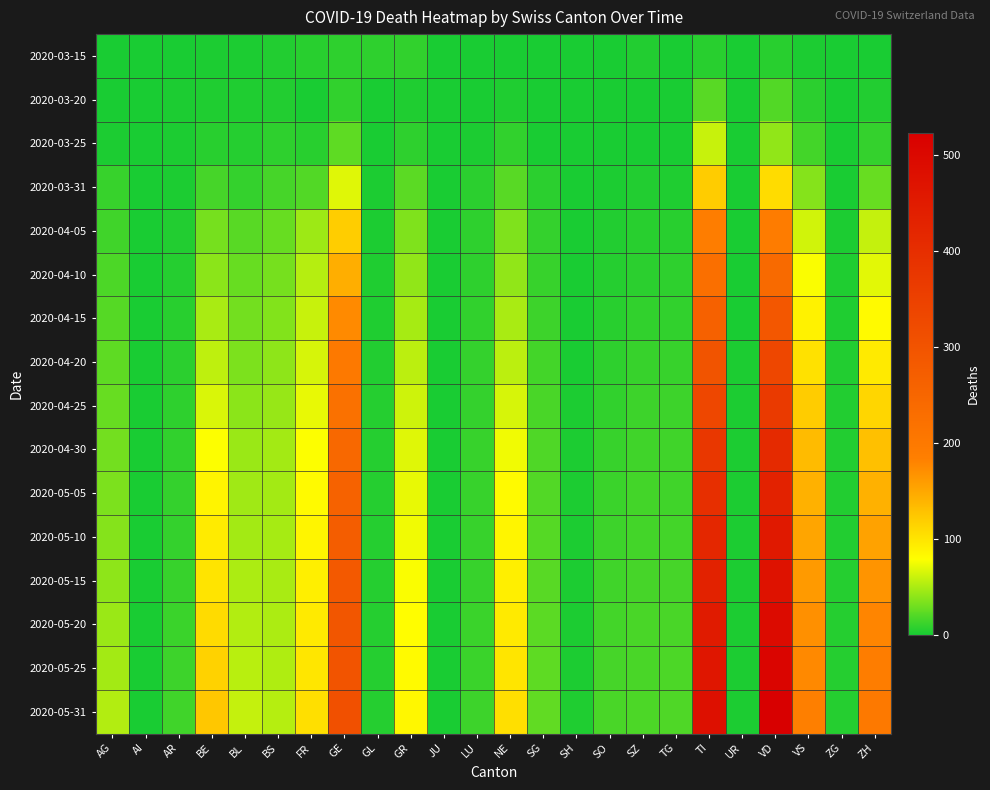

At ZG, list the series in order from largest to smallest.

2020-05-15, 2020-05-20, 2020-05-25, 2020-05-31, 2020-04-20, 2020-04-25, 2020-04-30, 2020-05-05, 2020-05-10, 2020-04-10, 2020-04-15, 2020-04-05, 2020-03-31, 2020-03-15, 2020-03-20, 2020-03-25